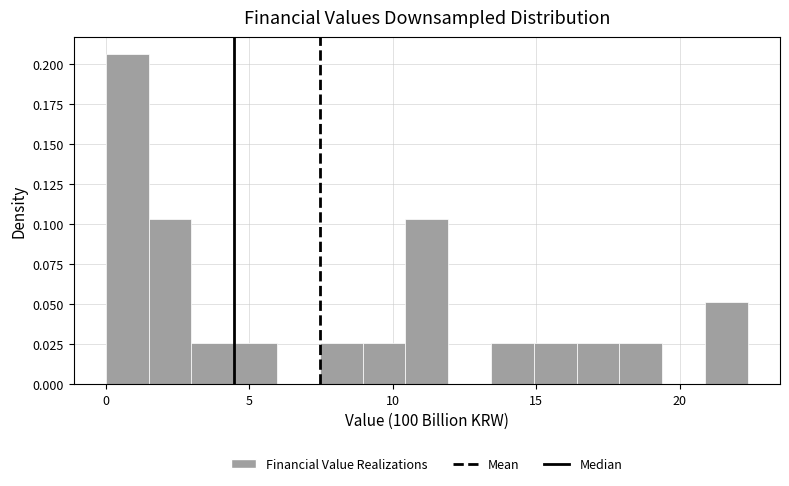

Read against the x-axis, roughly where is the centre of the tallest bar?

1.0